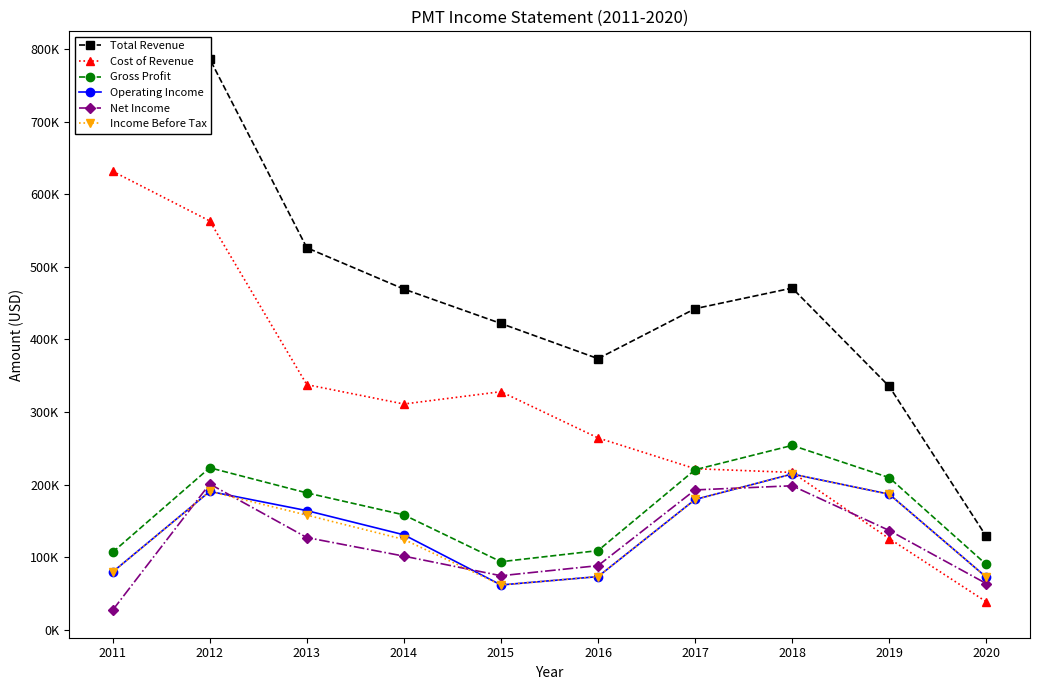

Which category has the highest value in the Gross Profit series?

2018